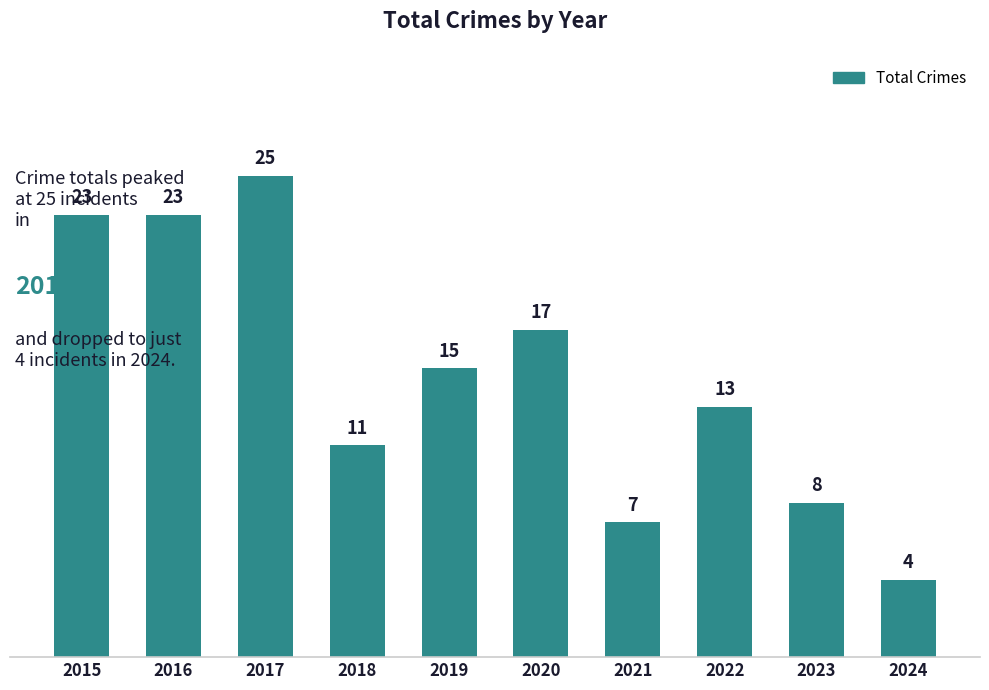

At which label does the data first exceed 15?

2015